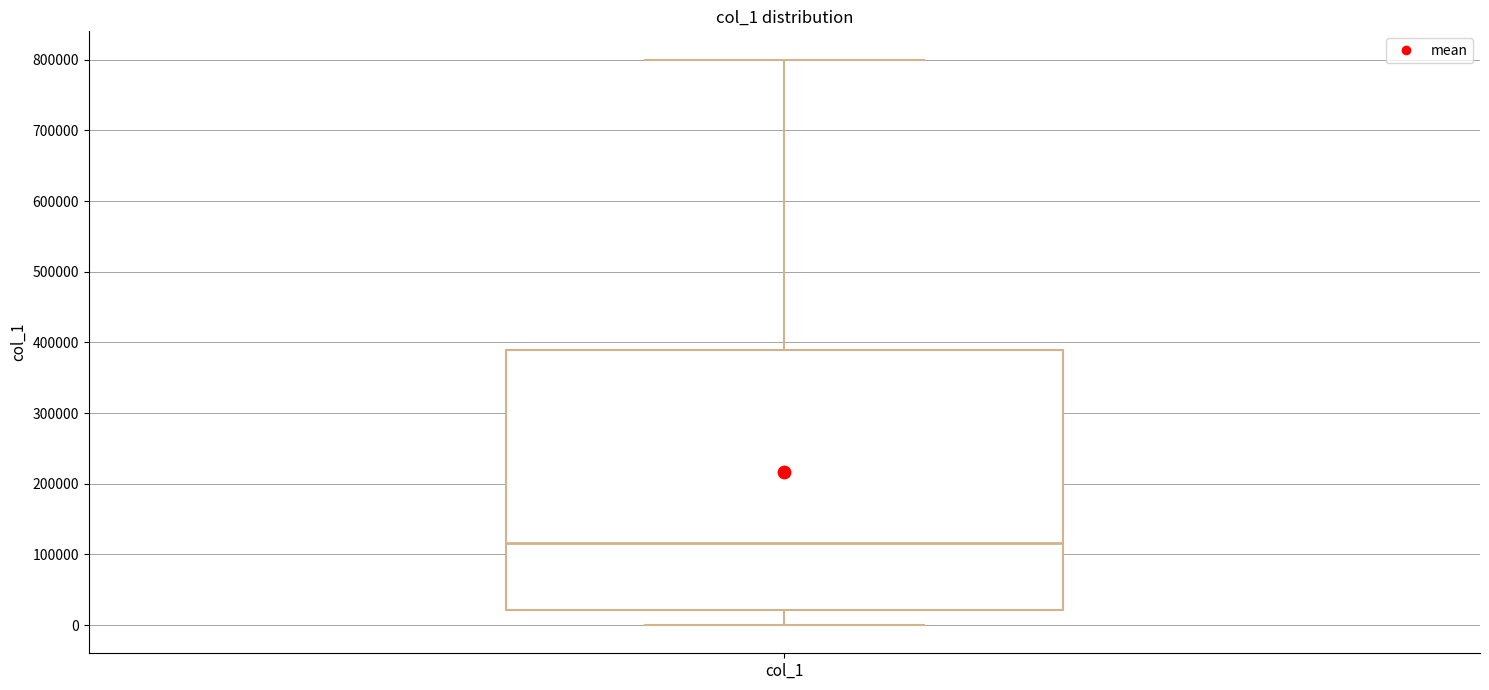

Where does the lower whisker of the box for col_1 end on the y-axis? The values are not printed on the chart, so give them approximately, as read against the axis.

0